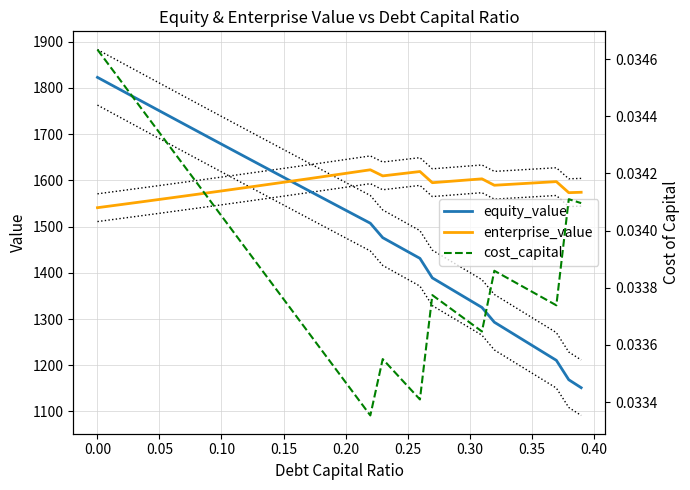

True or false: enterprise_value and cost_capital cross at least once.

False